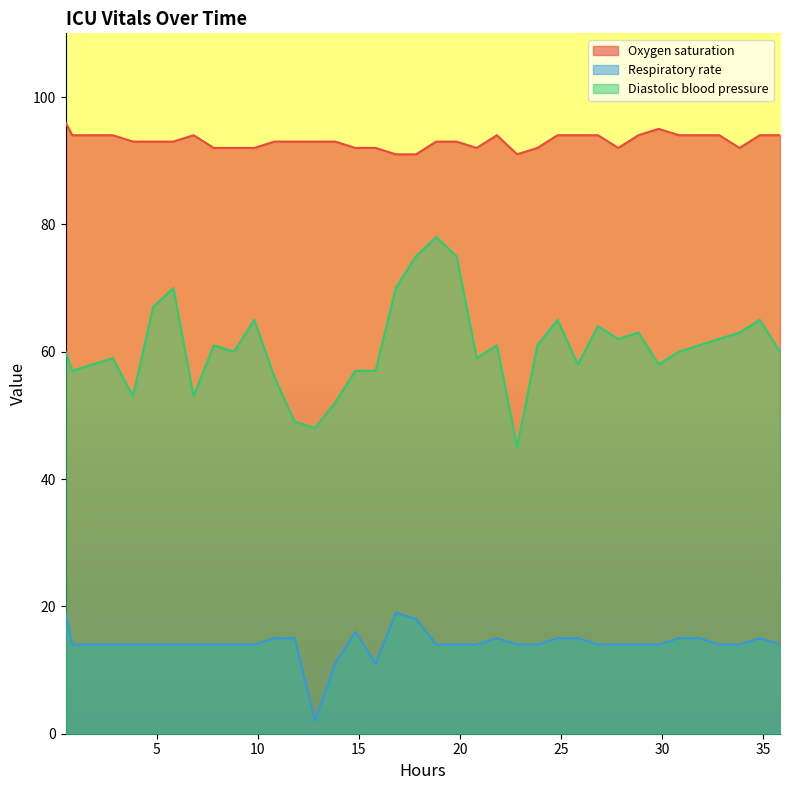

Which series has the widest spread of values?

Diastolic blood pressure